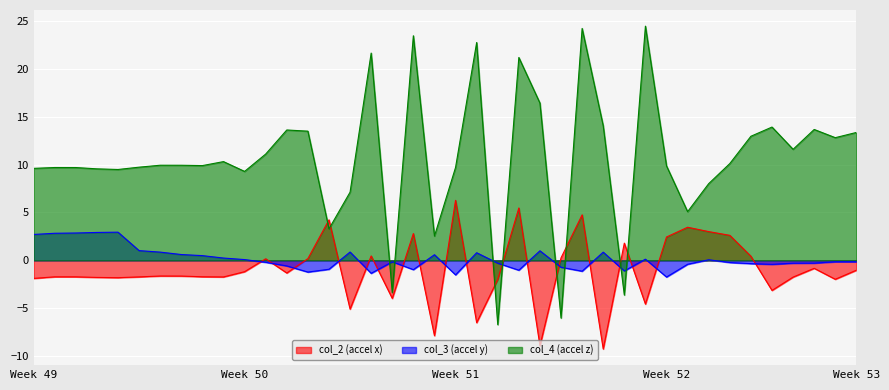

Reading right to left, transcribe all the data shown in this chart.

col_2: -1.0	-2.0	-0.8	-1.8	-3.1	0.4	2.6	3.0	3.5	2.4	-4.6	1.8	-9.3	4.8	0.3	-8.9	5.5	-2.0	-6.5	6.3	-7.9	2.8	-4.0	0.5	-5.1	4.2	0.2	-1.3	0.2	-1.2	-1.7	-1.7	-1.6	-1.6	-1.7	-1.8	-1.8	-1.7	-1.7	-1.9
col_3: -0.2	-0.2	-0.3	-0.3	-0.4	-0.3	-0.2	0.1	-0.4	-1.7	0.1	-1.1	0.9	-1.1	-0.7	1.0	-1.0	-0.3	0.8	-1.5	0.6	-1.0	-0.2	-1.4	0.9	-0.9	-1.2	-0.6	-0.2	0.1	0.2	0.5	0.6	0.9	1.0	2.9	2.9	2.9	2.8	2.7
col_4: 13.4	12.8	13.7	11.6	13.9	13.0	10.1	8.0	5.1	9.9	24.5	-3.6	14.1	24.2	-6.0	16.4	21.2	-6.7	22.8	9.7	2.5	23.5	-3.4	21.7	7.1	3.3	13.5	13.6	11.1	9.3	10.3	9.9	9.9	9.9	9.7	9.5	9.6	9.7	9.7	9.6